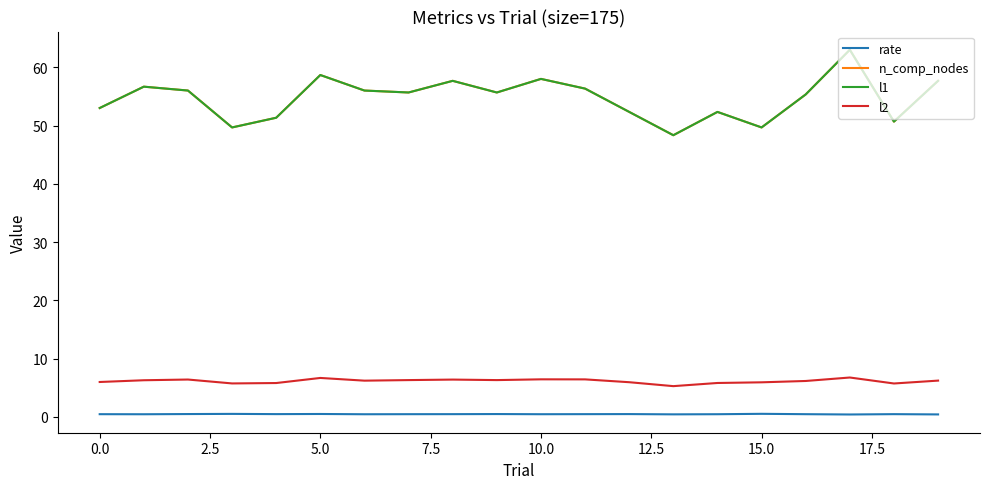

What is the value of the l1 point at the 12th from the left?

56.3